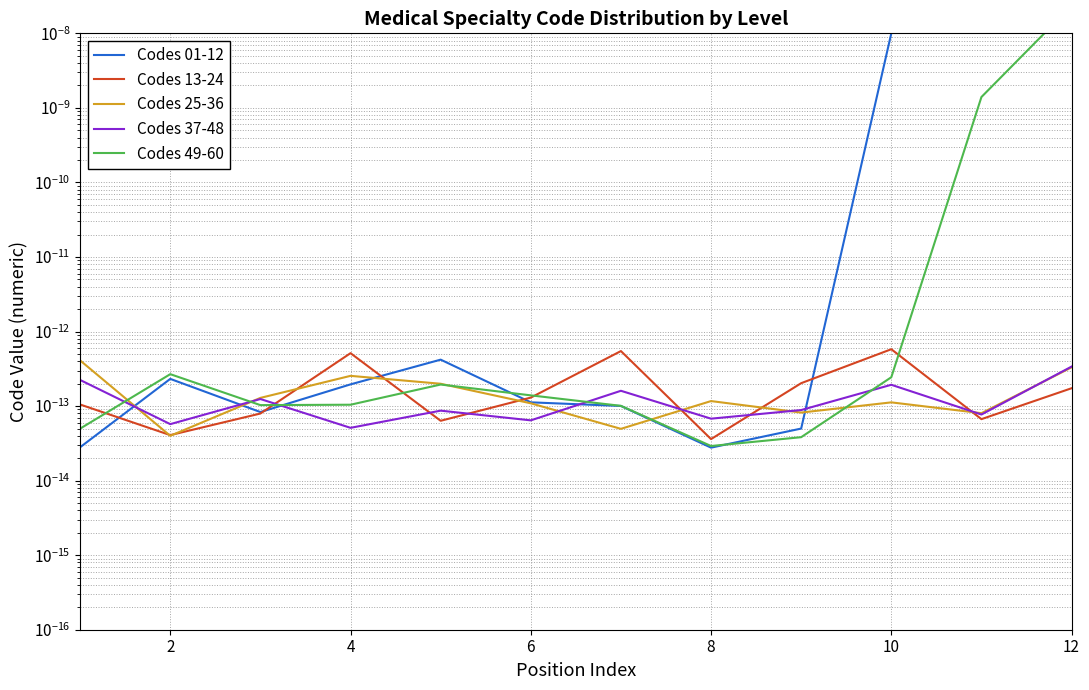

How many times do Codes 49-60 and Codes 13-24 cross each other?

5